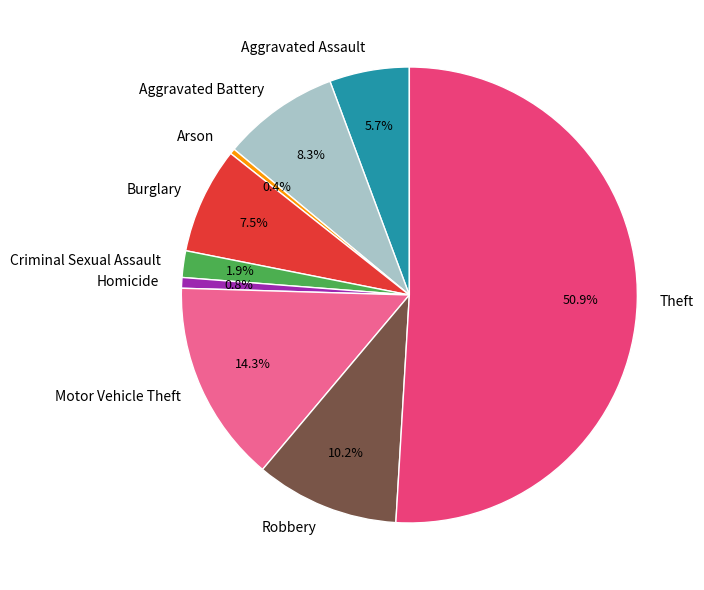

What is the ratio of the value at Criminal Sexual Assault to the value at Arson?

5.0